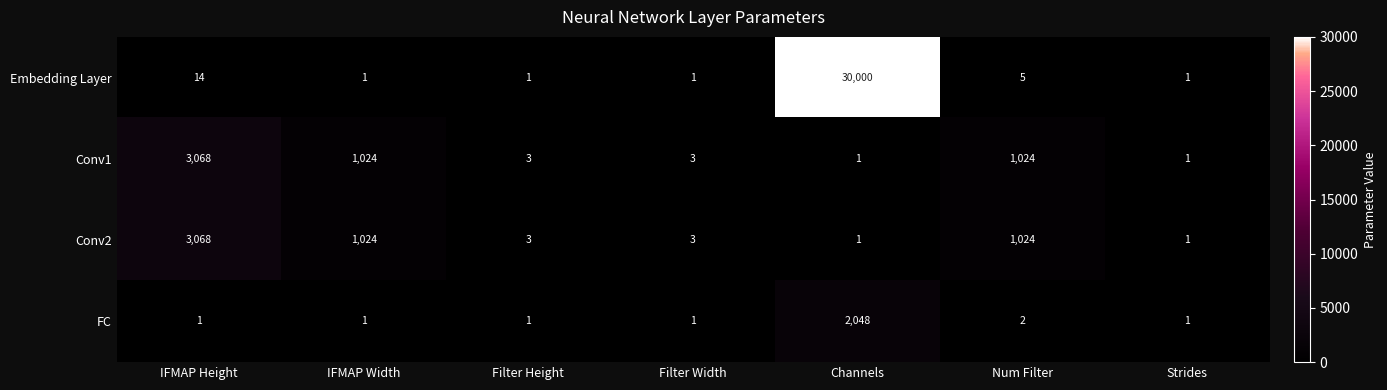

Reading right to left, list all the values displayed in this chart.

Embedding Layer: Strides=1	Num Filter=5	Channels=30000	Filter Width=1	Filter Height=1	IFMAP Width=1	IFMAP Height=14
Conv1: Strides=1	Num Filter=1024	Channels=1	Filter Width=3	Filter Height=3	IFMAP Width=1024	IFMAP Height=3068
Conv2: Strides=1	Num Filter=1024	Channels=1	Filter Width=3	Filter Height=3	IFMAP Width=1024	IFMAP Height=3068
FC: Strides=1	Num Filter=2	Channels=2048	Filter Width=1	Filter Height=1	IFMAP Width=1	IFMAP Height=1